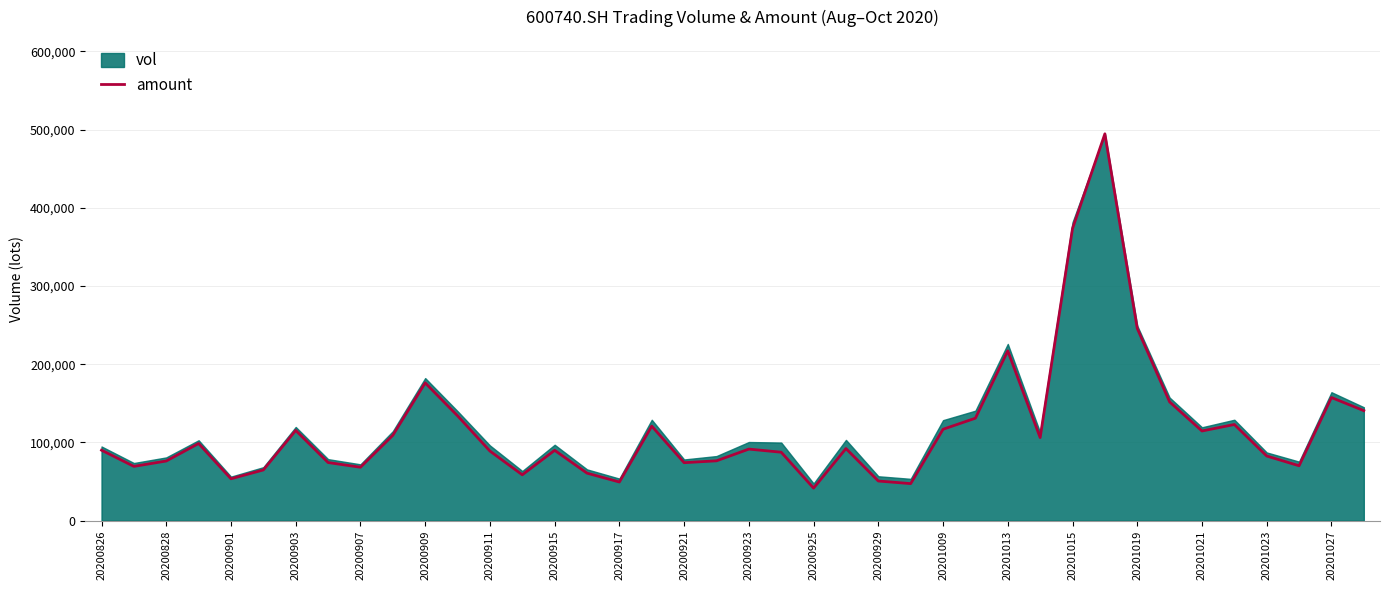

Which series has the largest range (max minus min)?

amount